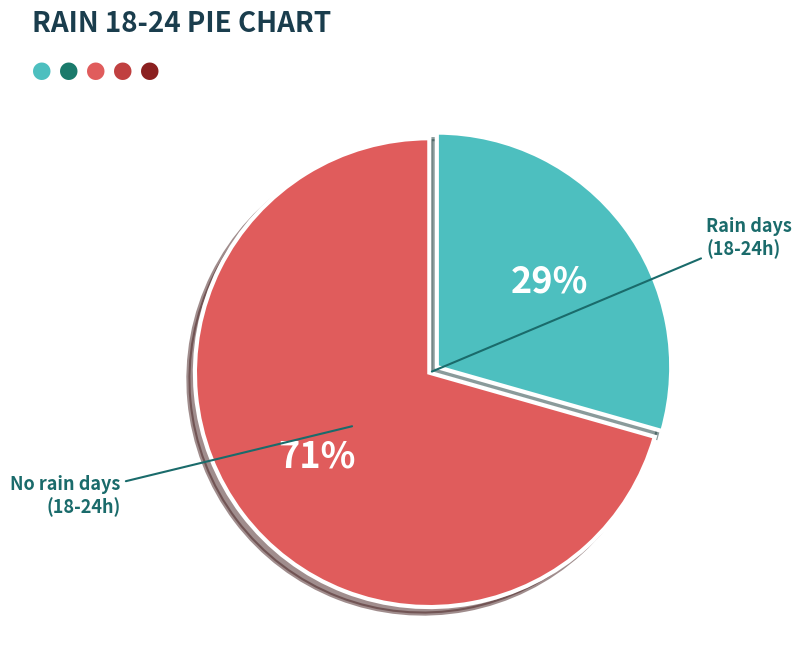

To the nearest percent, what is the average slice percentage?

50%